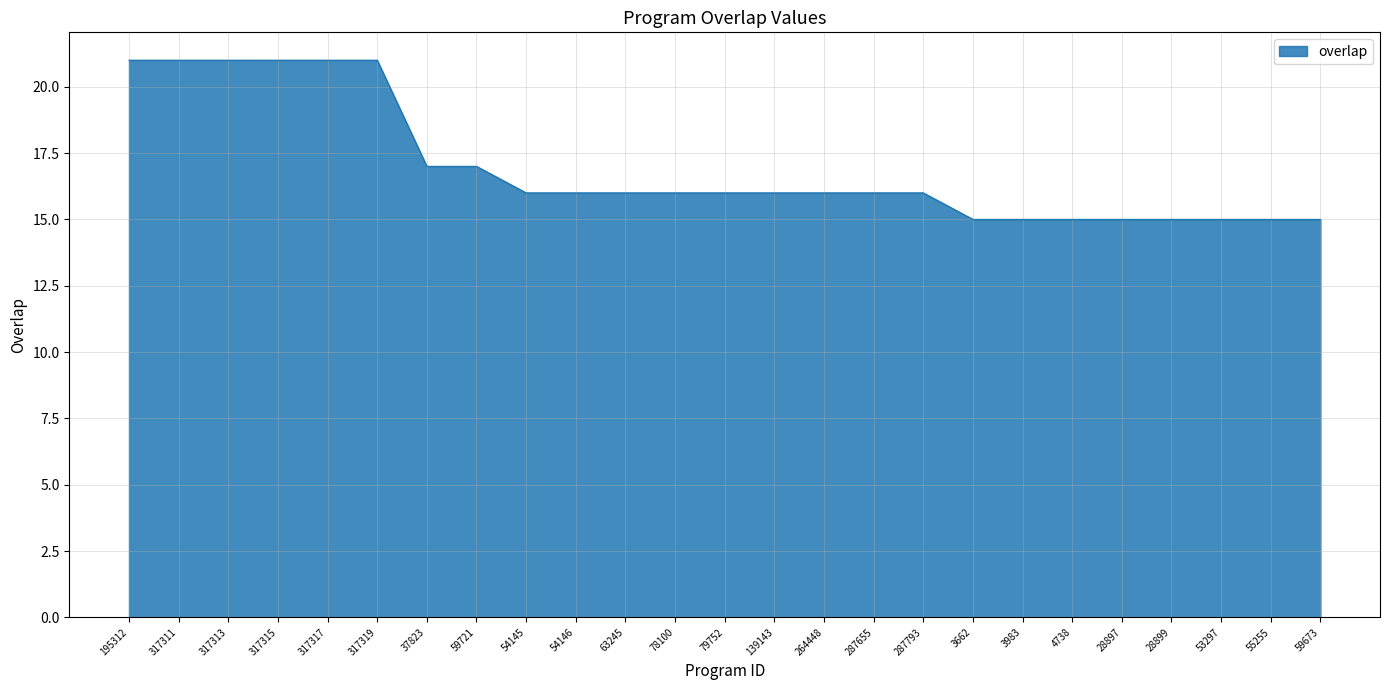

Does the chart display data point markers on the line(s)?

No